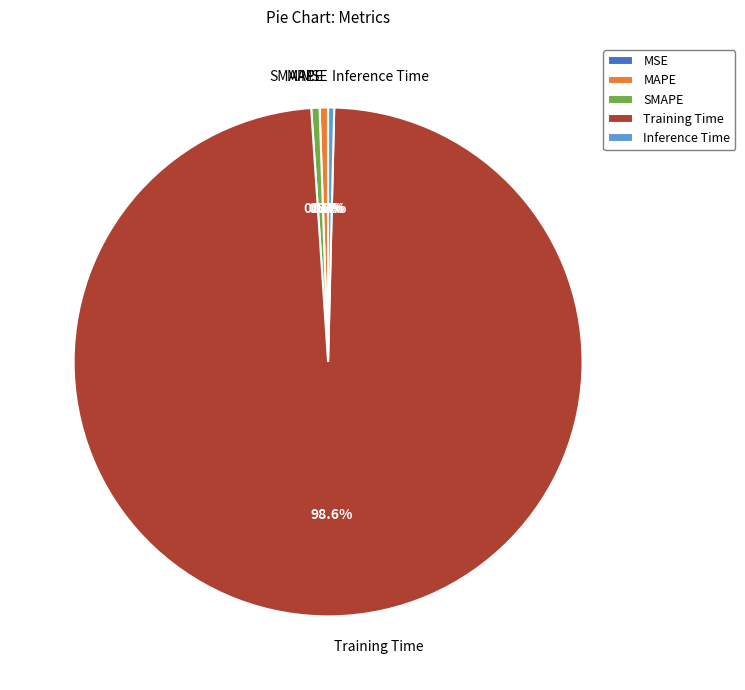

Does any single category account for the majority?

Yes